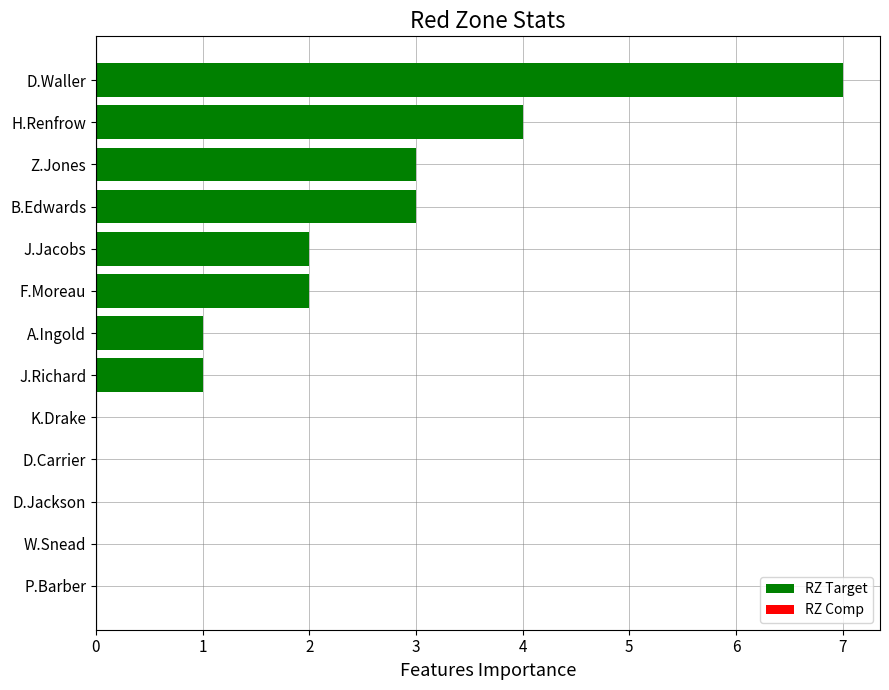

What is the sum of the values at B.Edwards and A.Ingold?

4